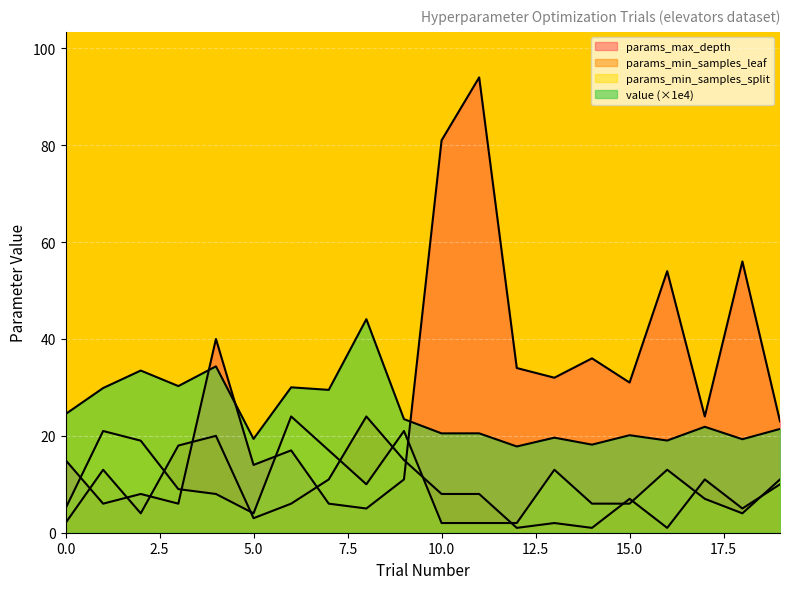

At which category is the sum across all series the highest?

11